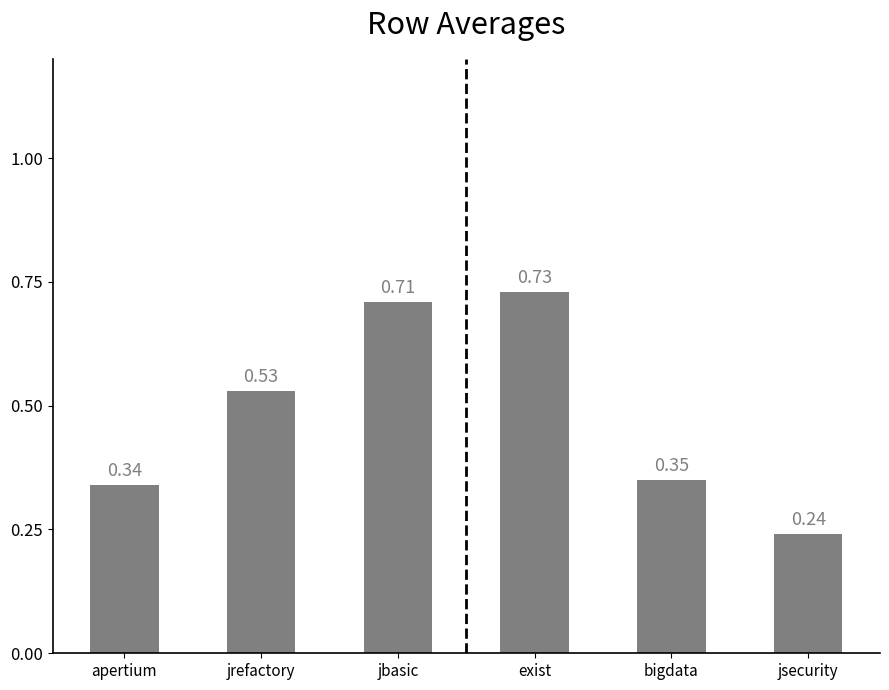

What is the label of the 6th bar from the left?

jsecurity